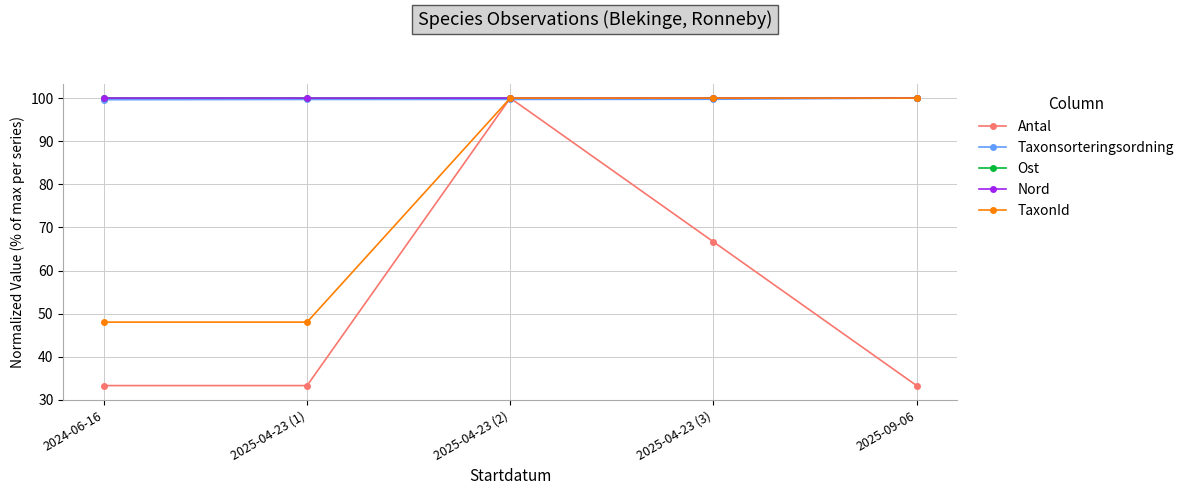

At how many categories does at least one series exceed 76?

5